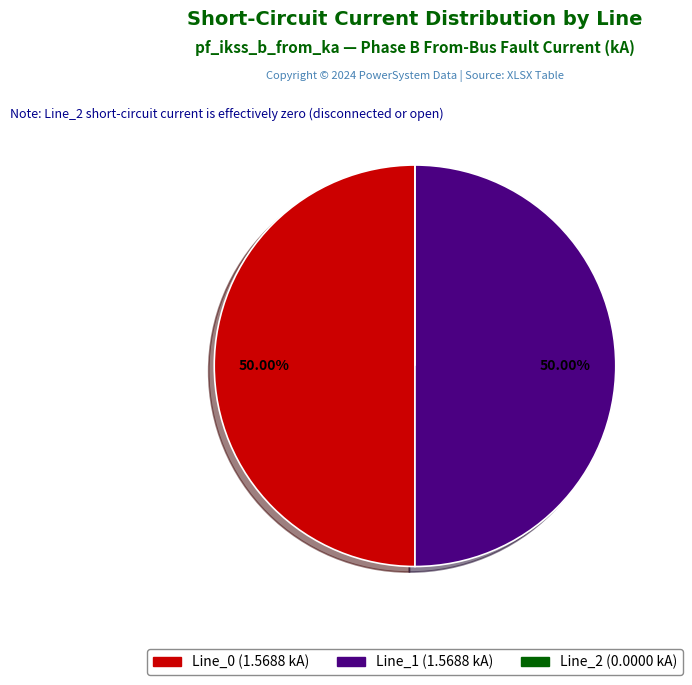

How many slices are in this pie chart?

3